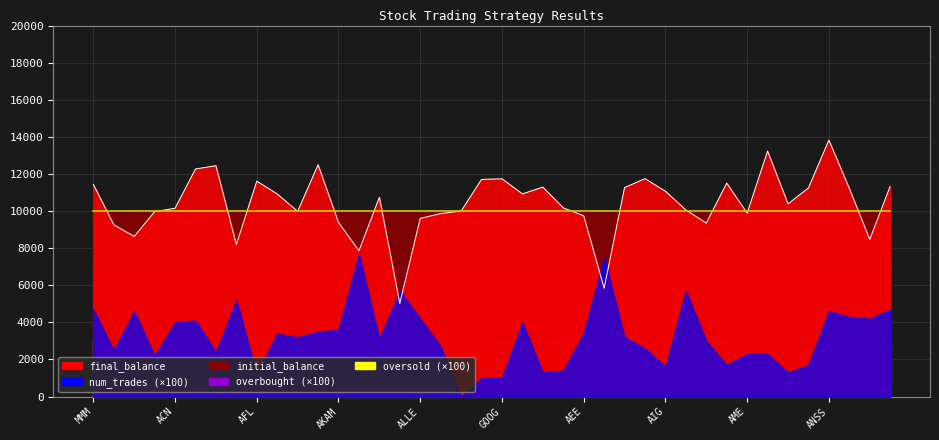

Which series has the widest spread of values?

final_balance